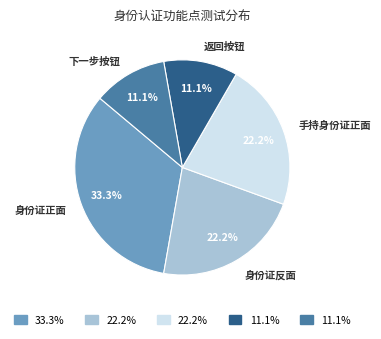

Is there any slice that represents more than half of the pie?

No